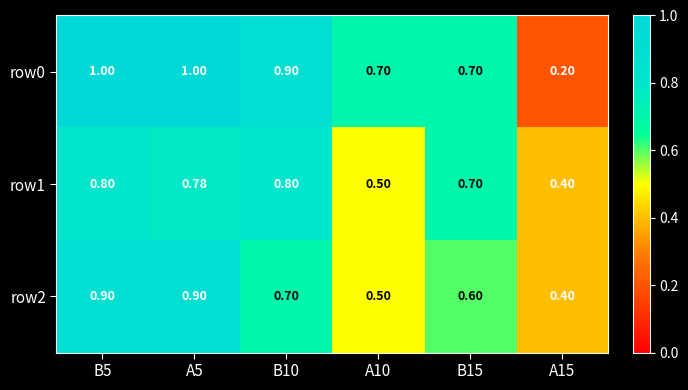

How many series are shown in this chart?

3